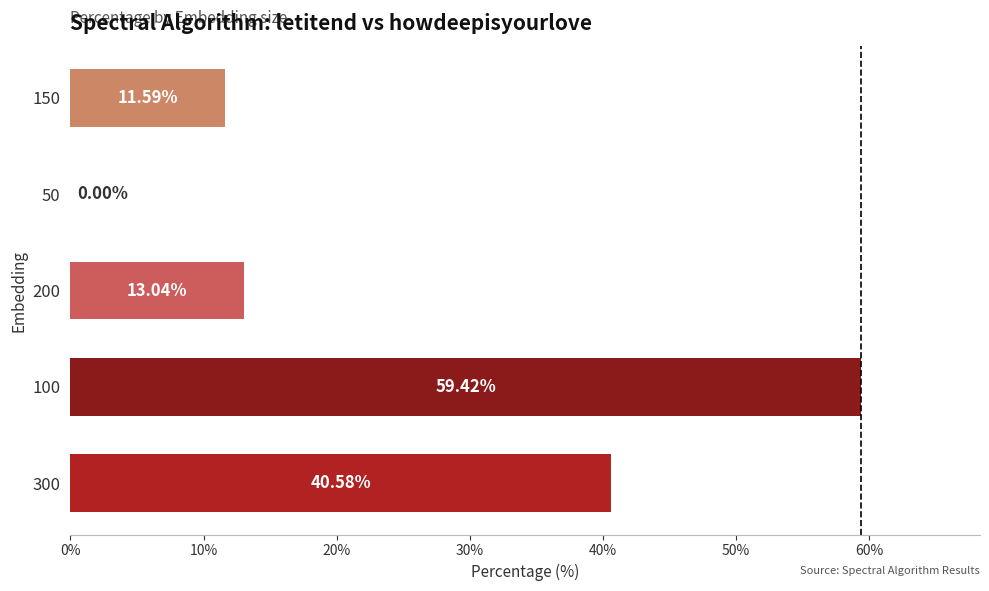

Which has a higher value, 150 or 50?

150